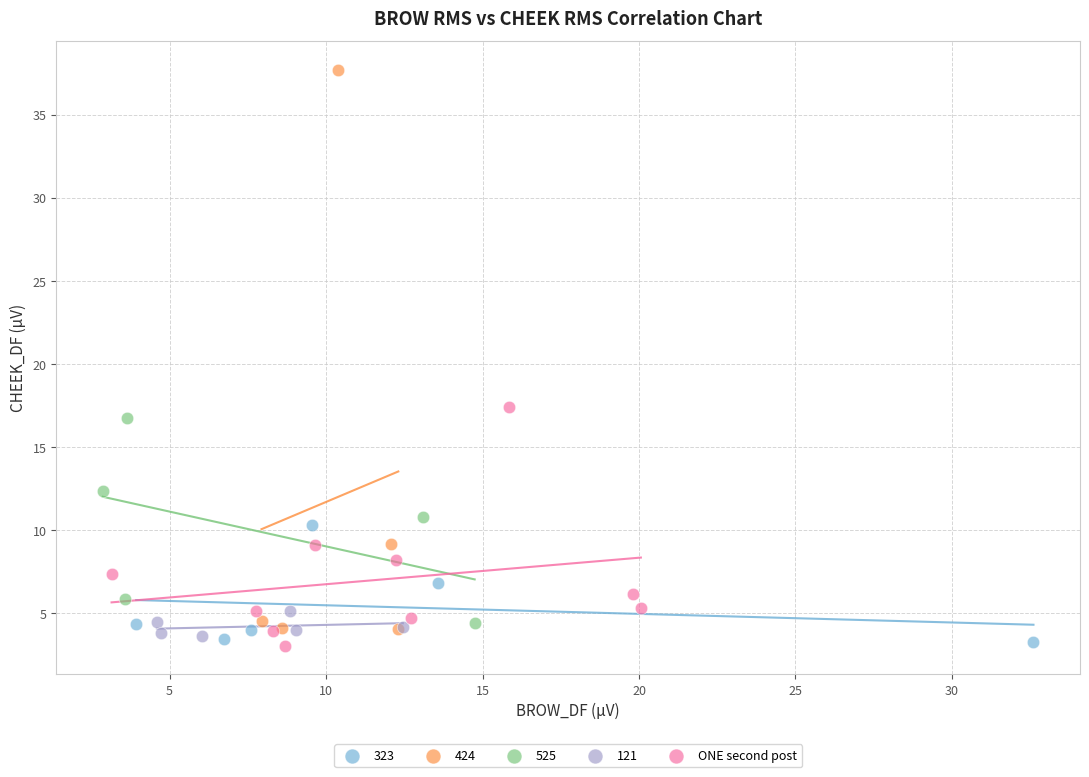

Which series has the largest Y range (max minus min)?

424